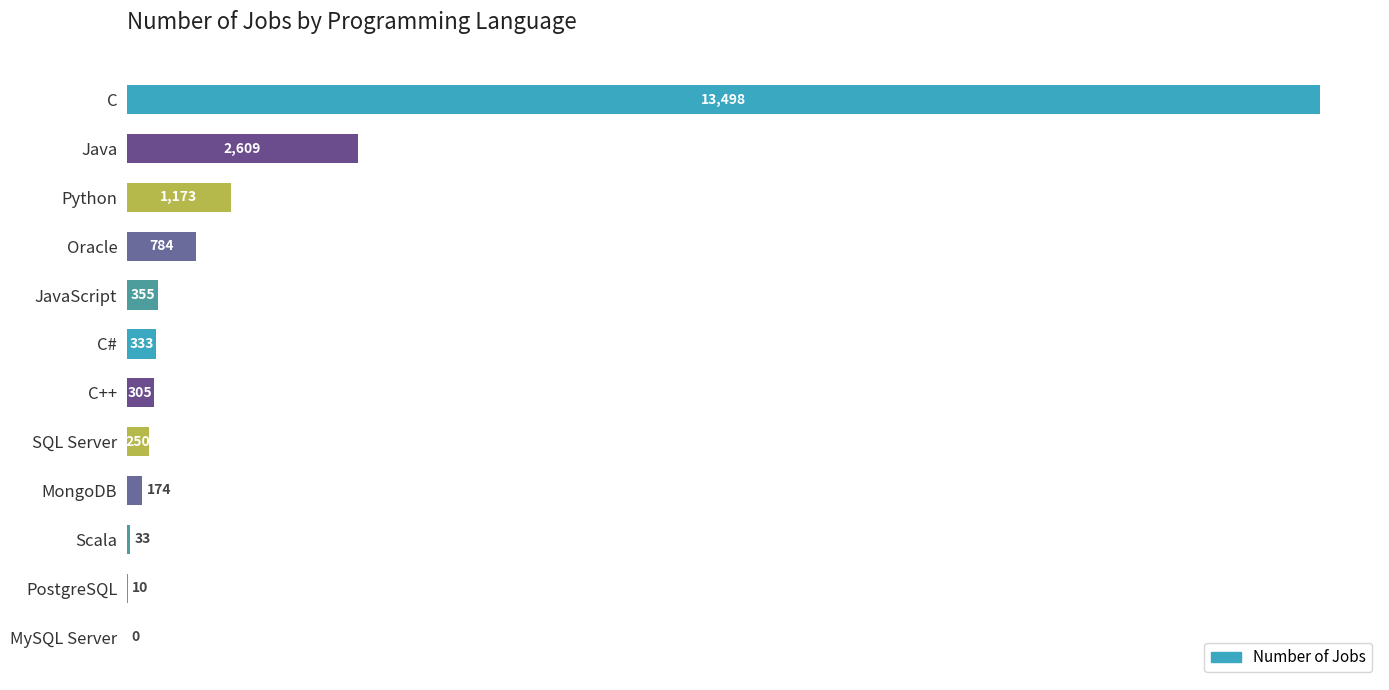

At which label is the value closest to 6749?

Java